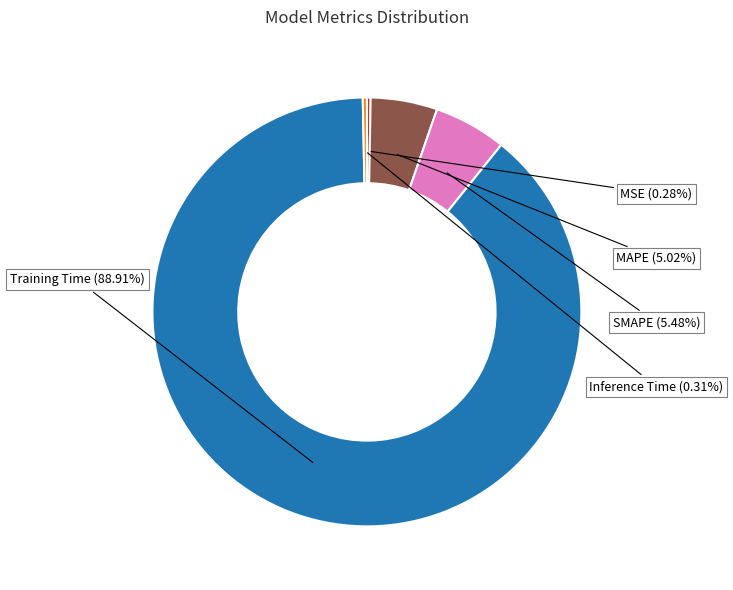

The MSE slice represents 0% of the pie. True or false?

True